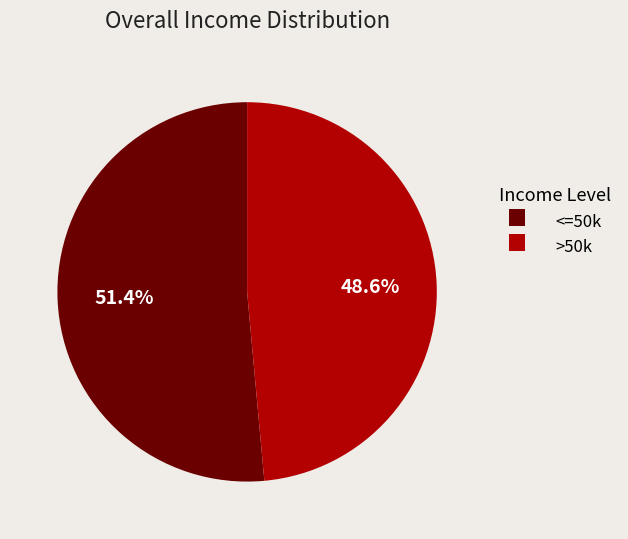

Between <=50k and >50k, which is larger?

<=50k